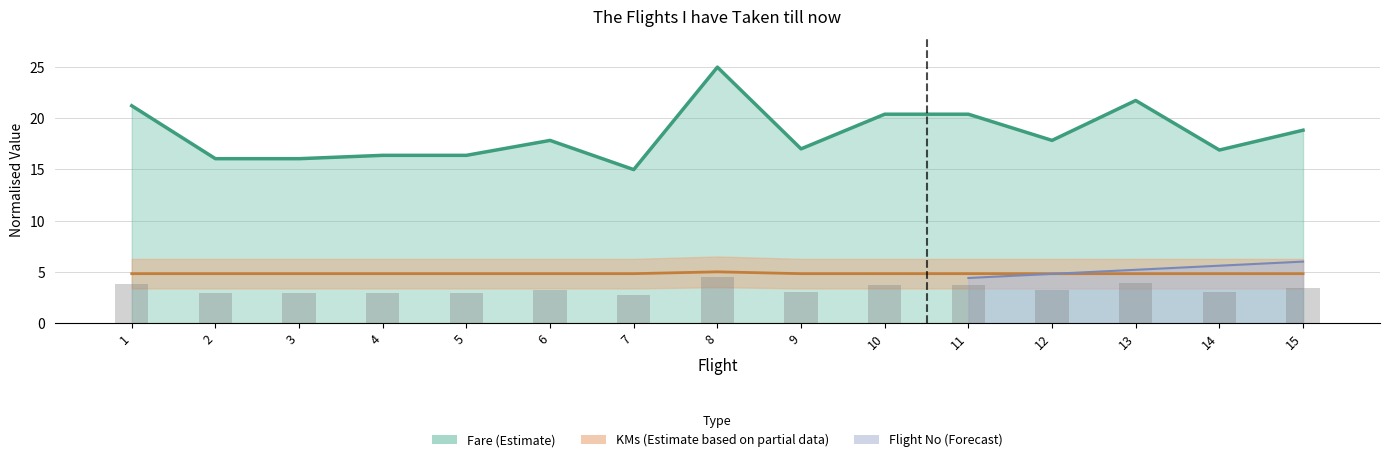

What is the difference between the Fare values at 14 and 10?

3.5